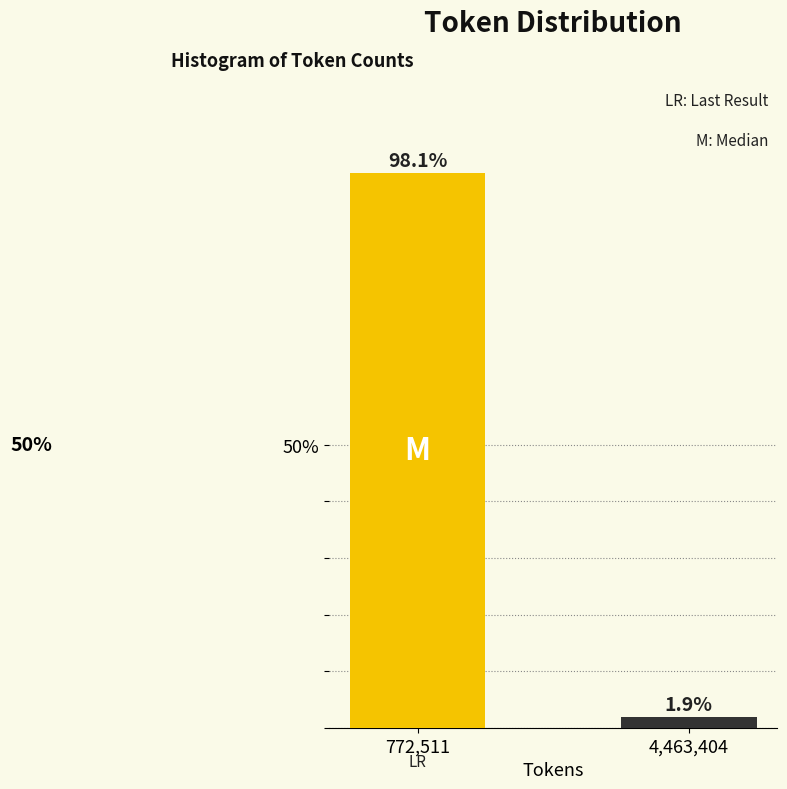

Reading left to right, list all the values displayed in this chart.

98.1	1.9